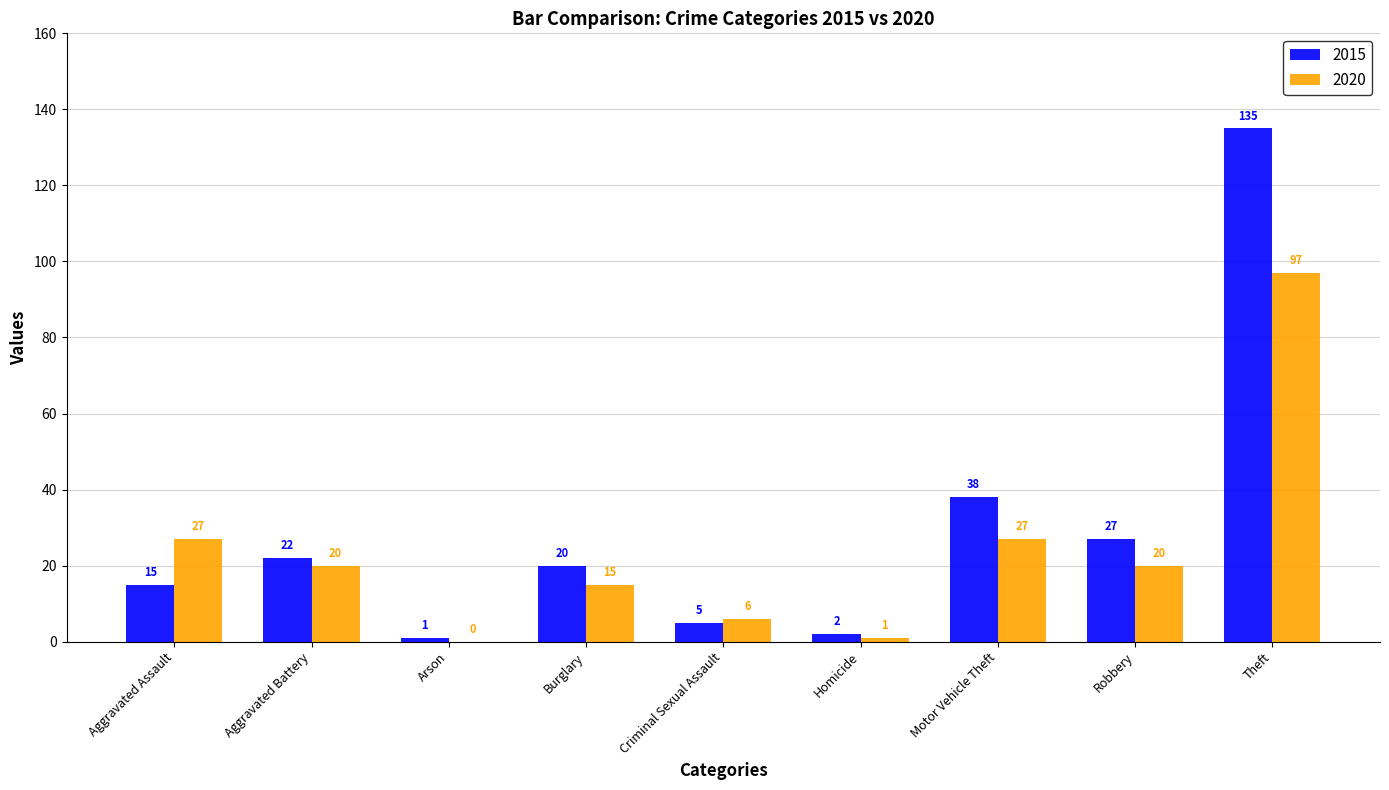

What is the sum of all 2020 values?

213